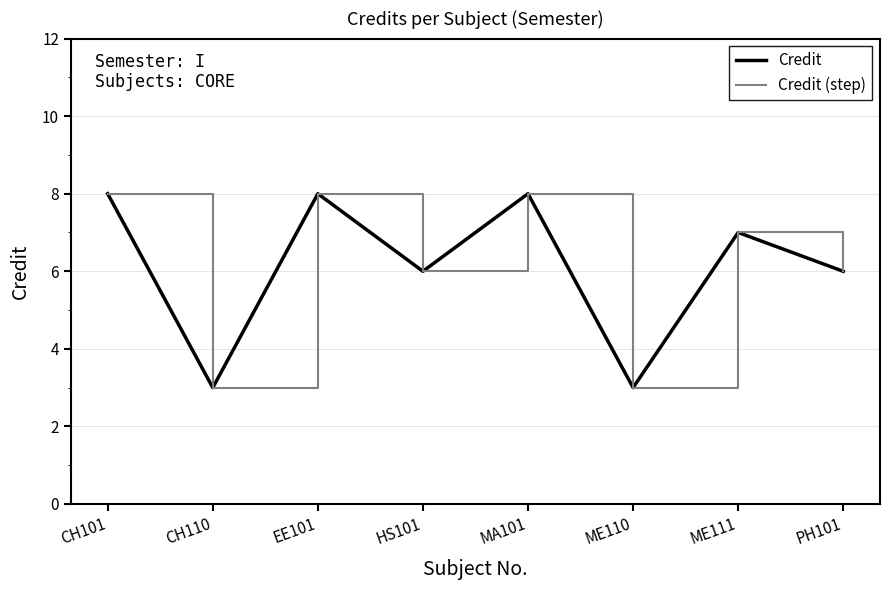

Reading right to left, transcribe all the data shown in this chart.

Credit: 6	7	3	8	6	8	3	8
Credit (step): 6	7	3	8	6	8	3	8